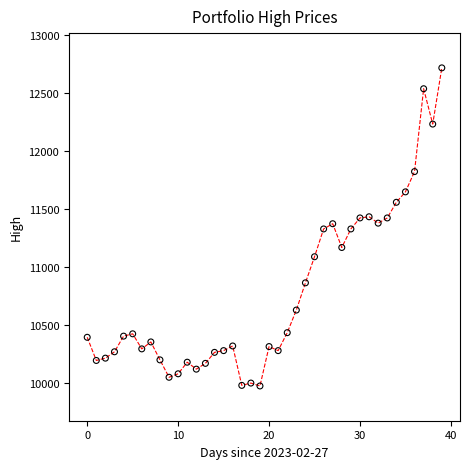

What is the range of Y values (max minus min)?

2745